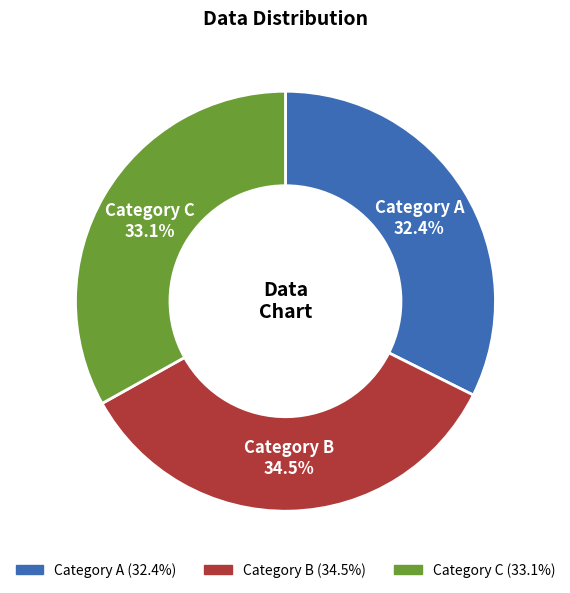

Is there a majority slice in this chart?

No